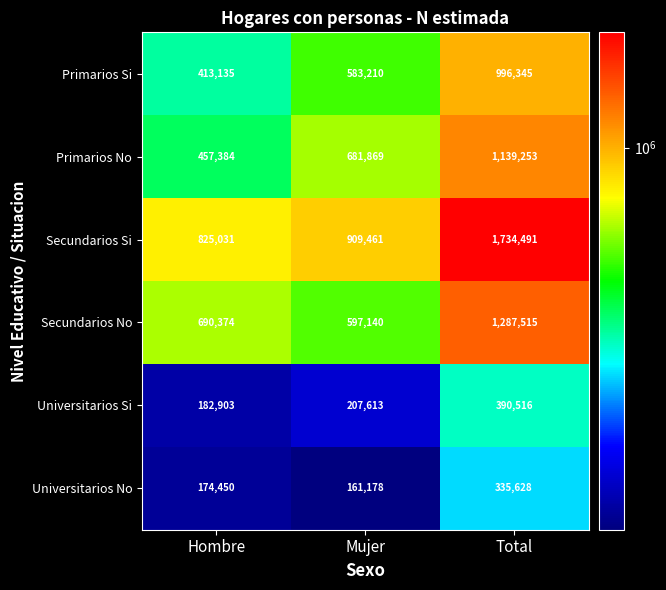

Read the Secundarios Si value at Hombre, to the nearest 10.

825030